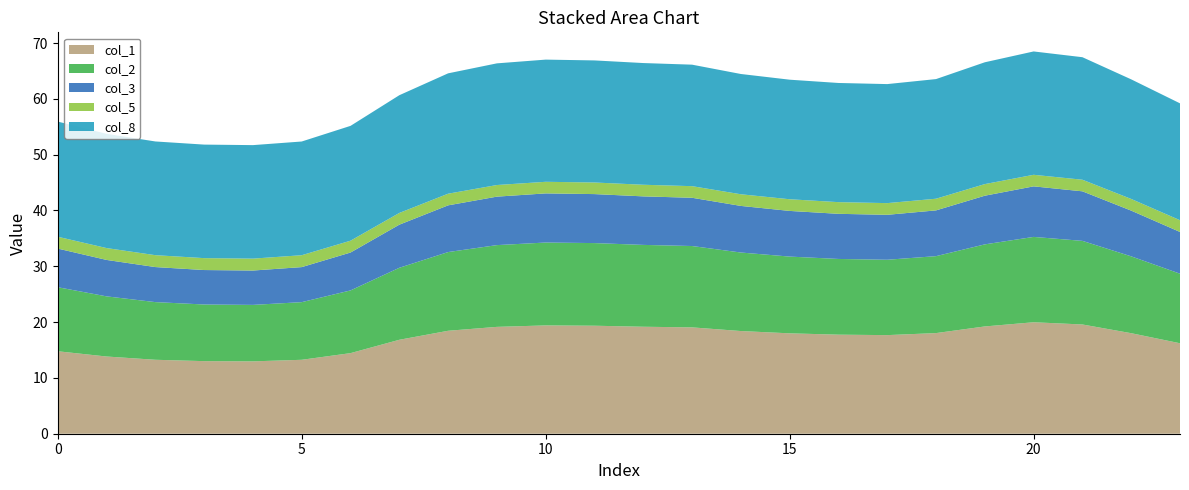

What is the lowest value of the col_1 series?

13.0